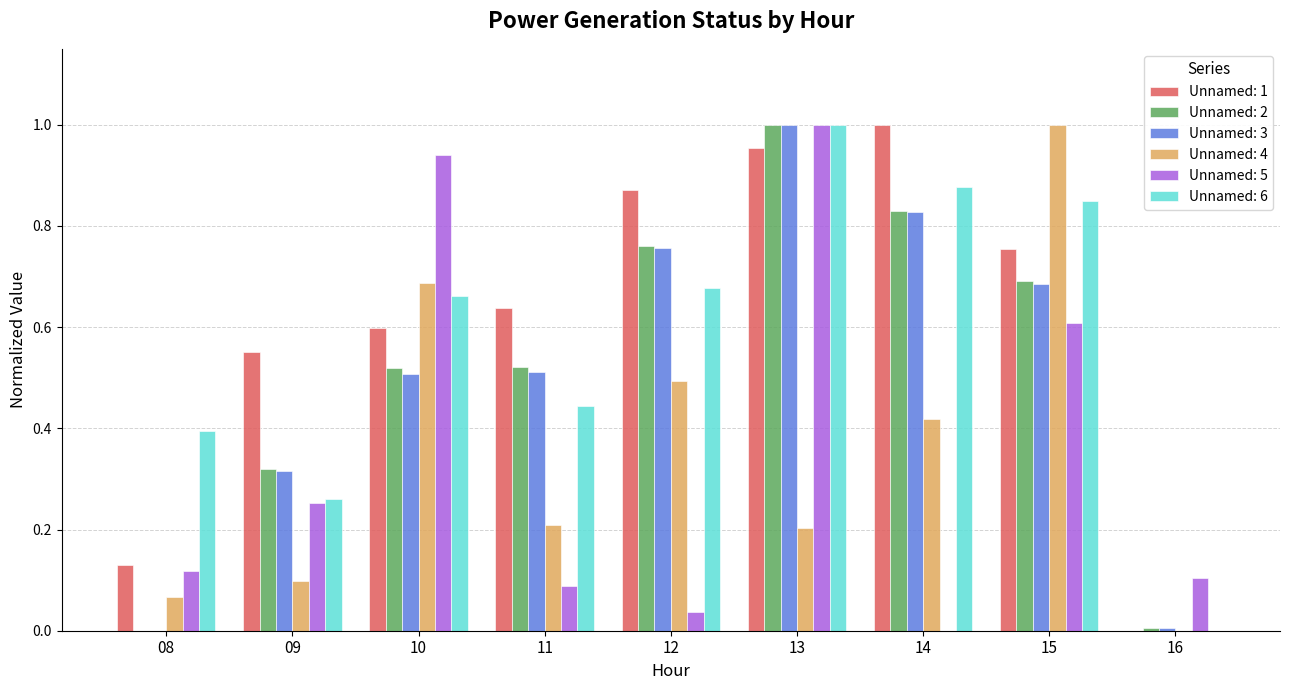

What is the sum of the Unnamed: 5 values at 11 and 13?

1.1